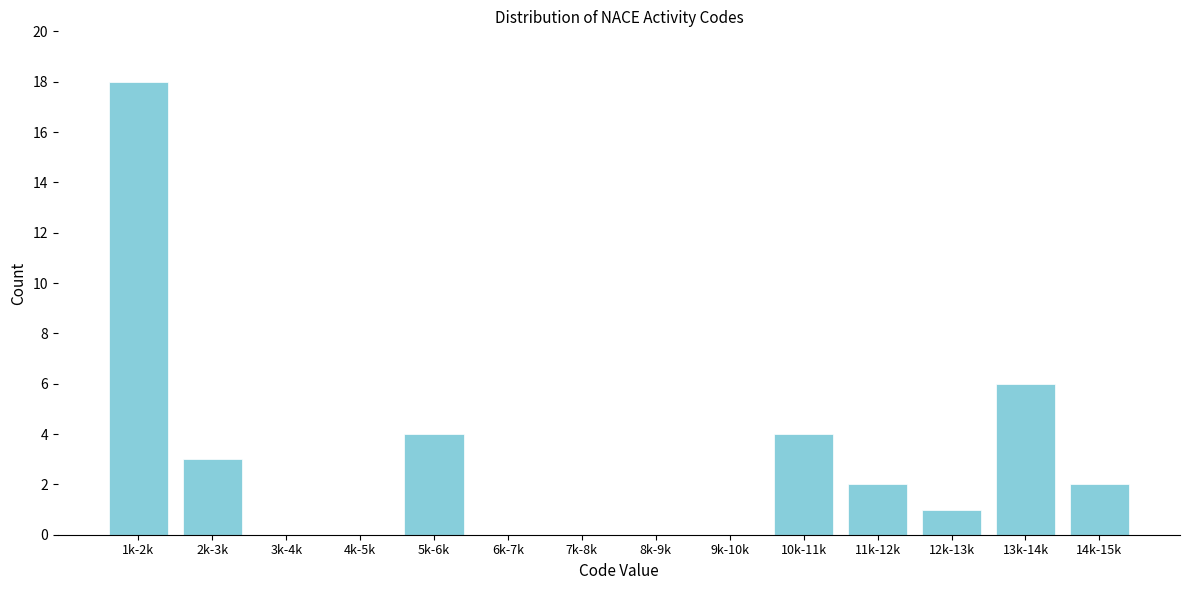

Reading left to right, transcribe all the data shown in this chart.

1k-2k=18	2k-3k=3	3k-4k=0	4k-5k=0	5k-6k=4	6k-7k=0	7k-8k=0	8k-9k=0	9k-10k=0	10k-11k=4	11k-12k=2	12k-13k=1	13k-14k=6	14k-15k=2